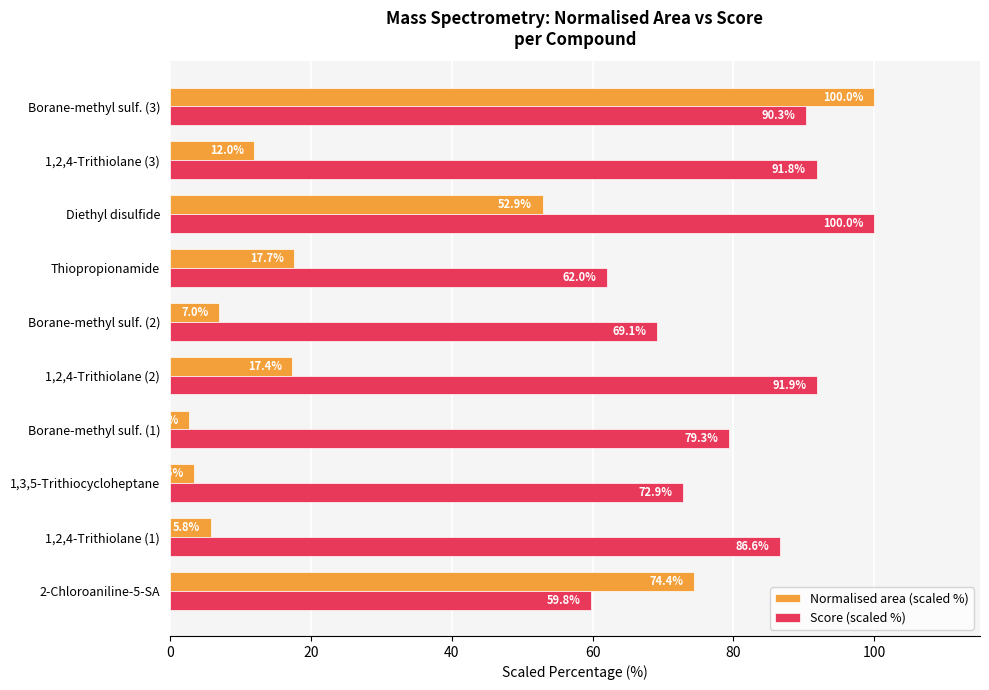

At which category is the sum across all series the highest?

Borane-methyl sulf. (3)